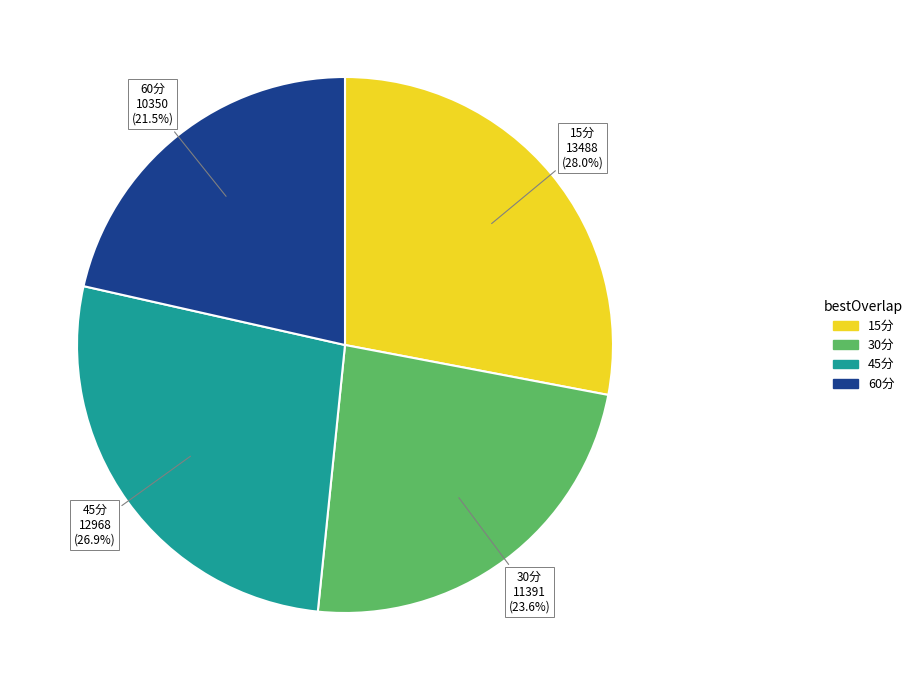

Which slice is the smallest?

60分